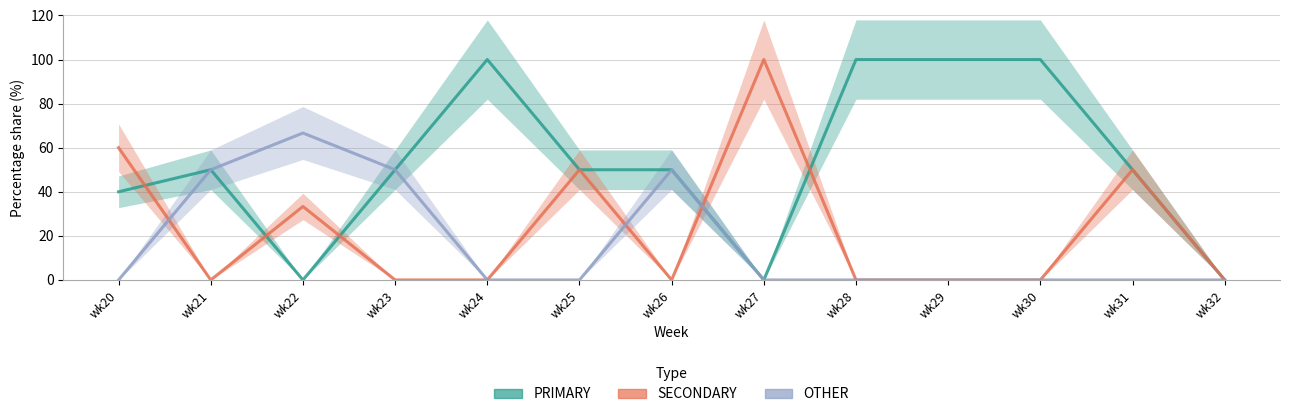

In SECONDARY, how many points are lower than both neighbors (excluding endpoints)?

2